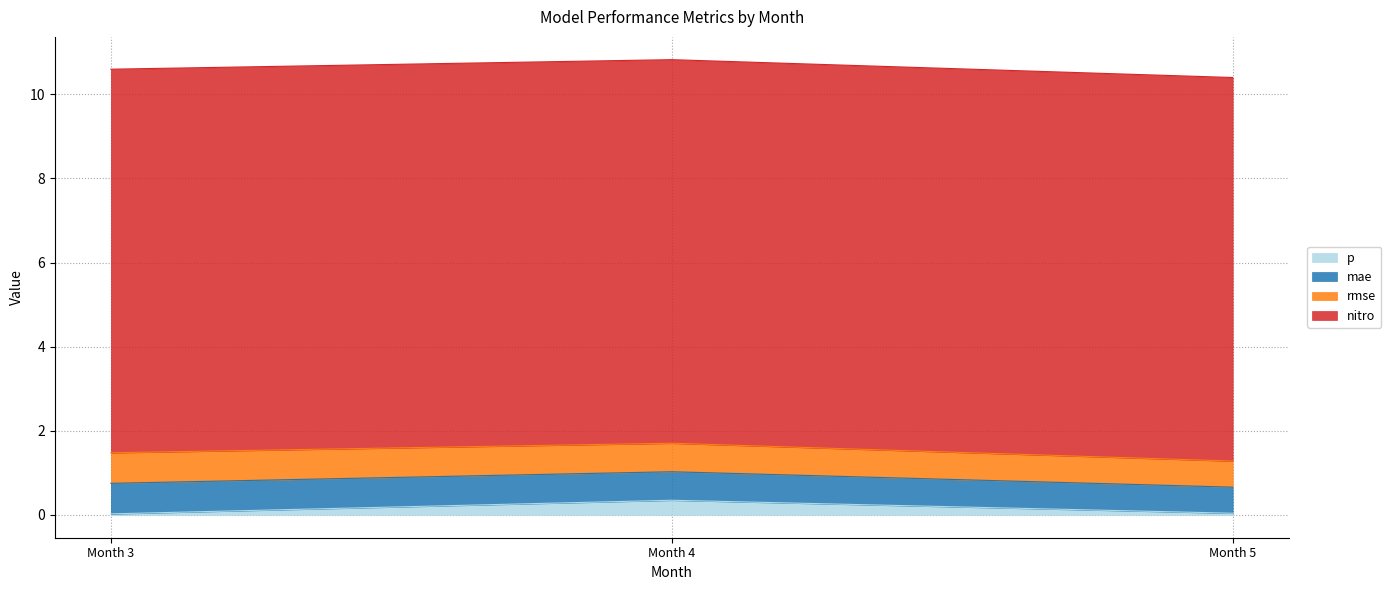

Does the chart have visible grid lines?

Yes